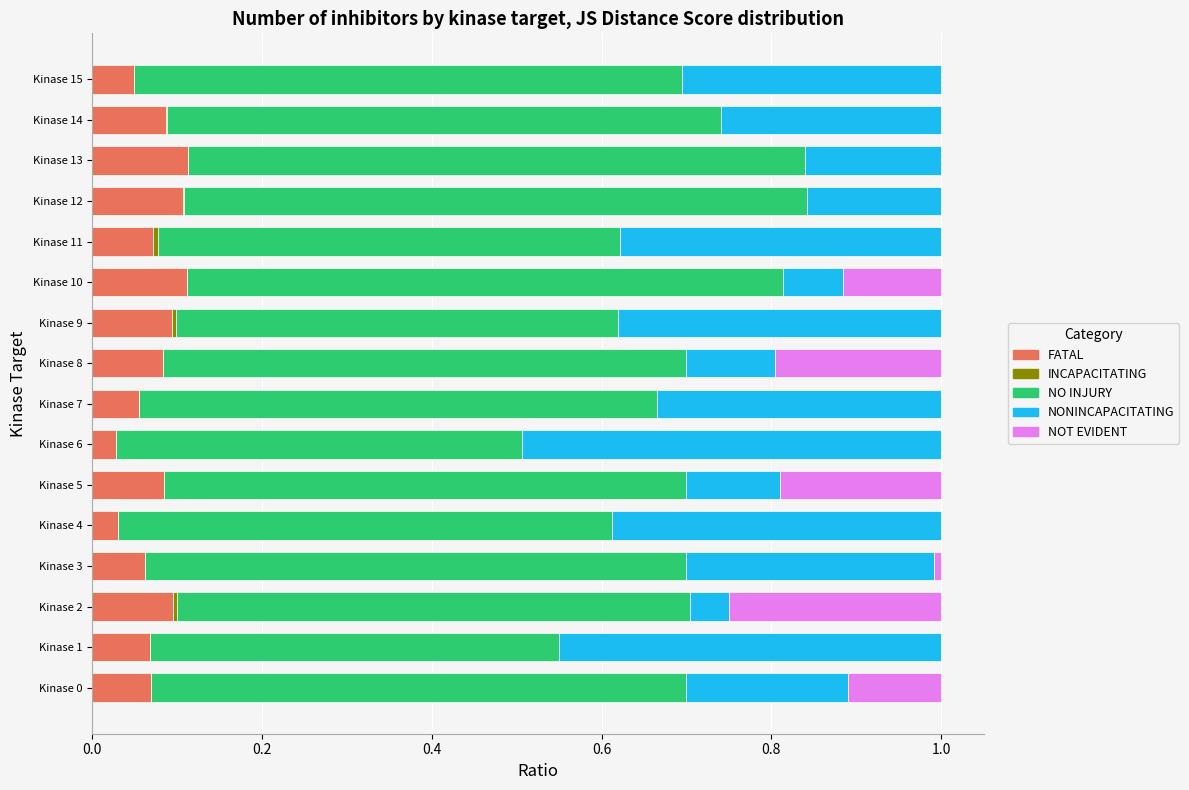

What is the total value across all series at Kinase 10?

1.0